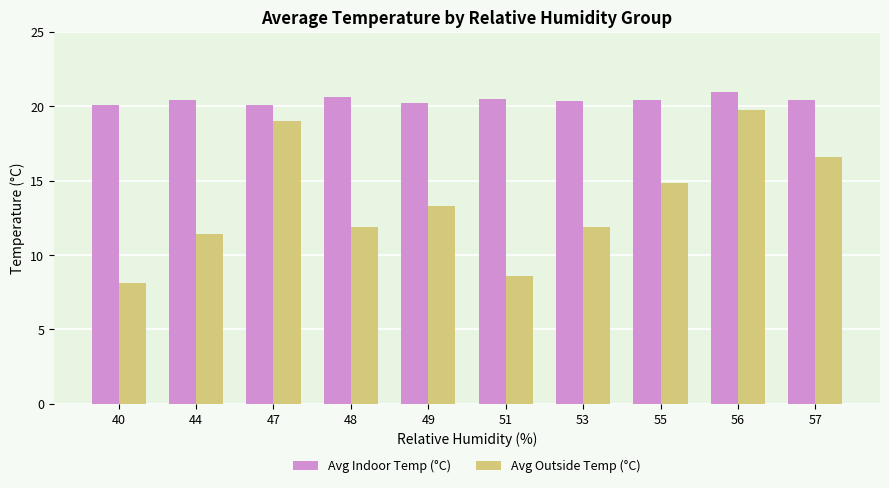

What is the maximum value for Avg Indoor Temp (°C)?

21.0